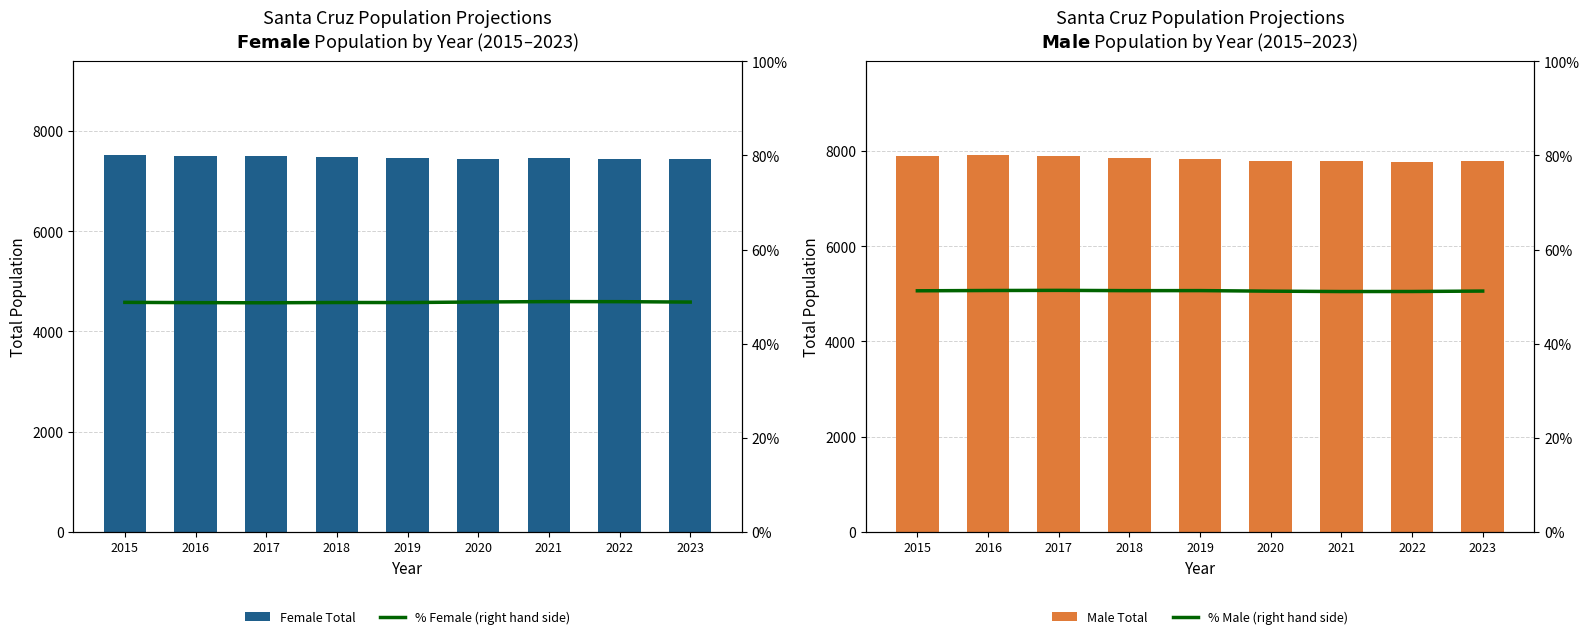

What is the difference between the highest and lowest values at 2018?

7864.3